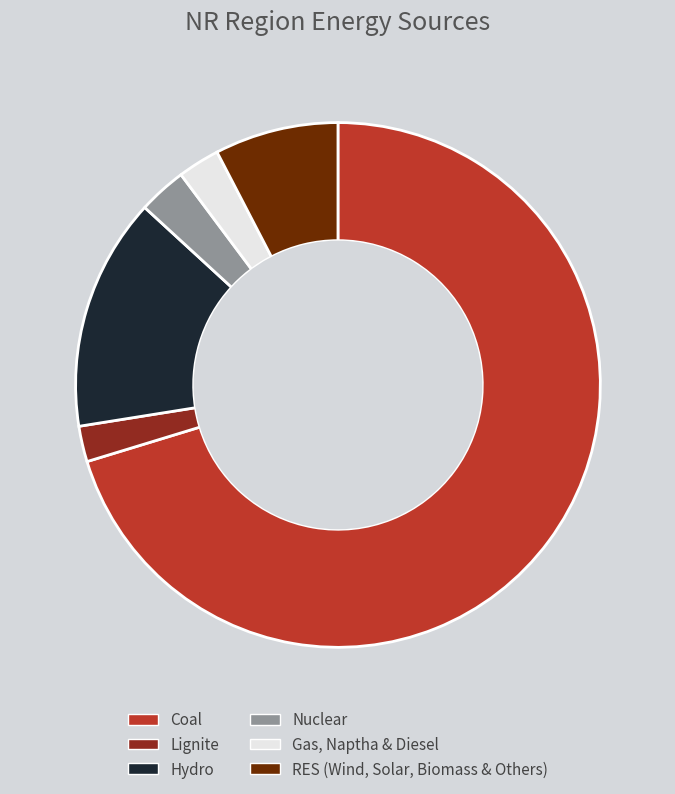

True or false: Hydro accounts for 14% of the total.

True